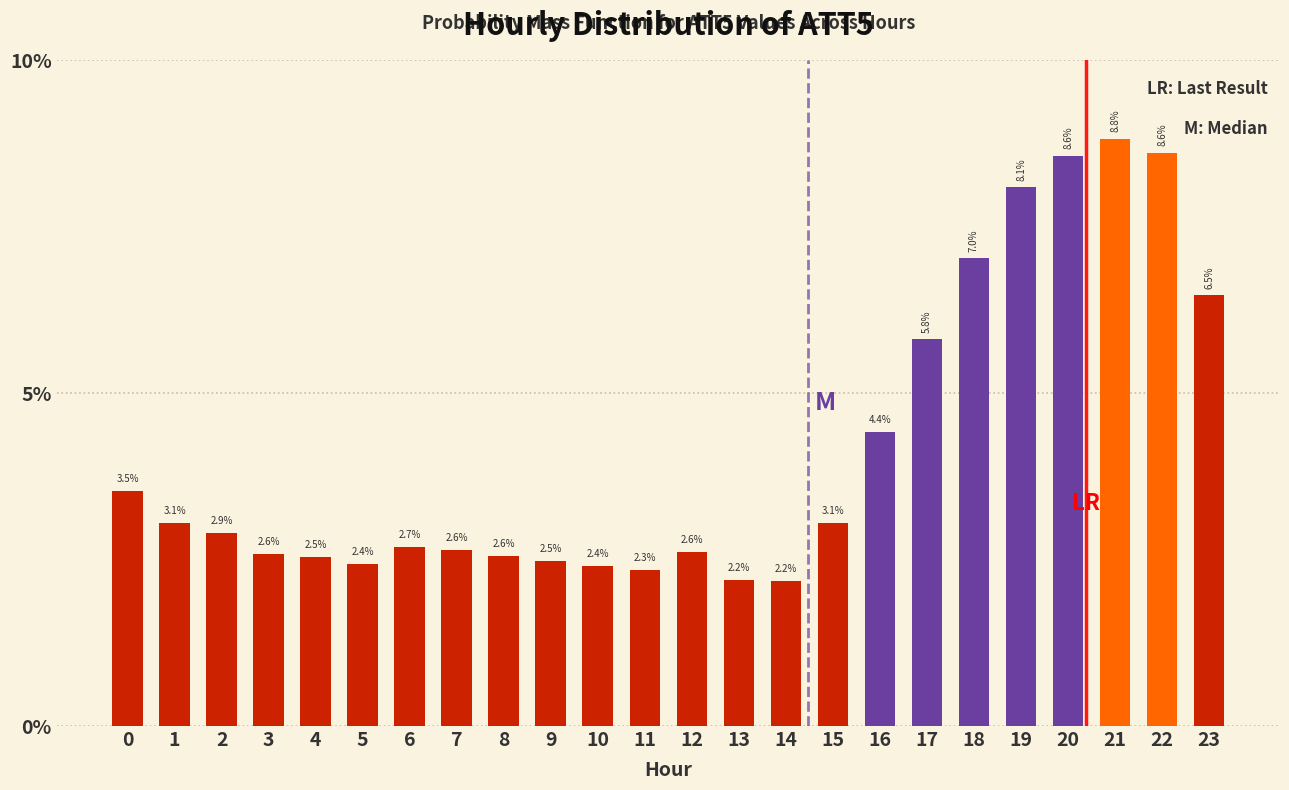

Does the chart contain any negative values?

No